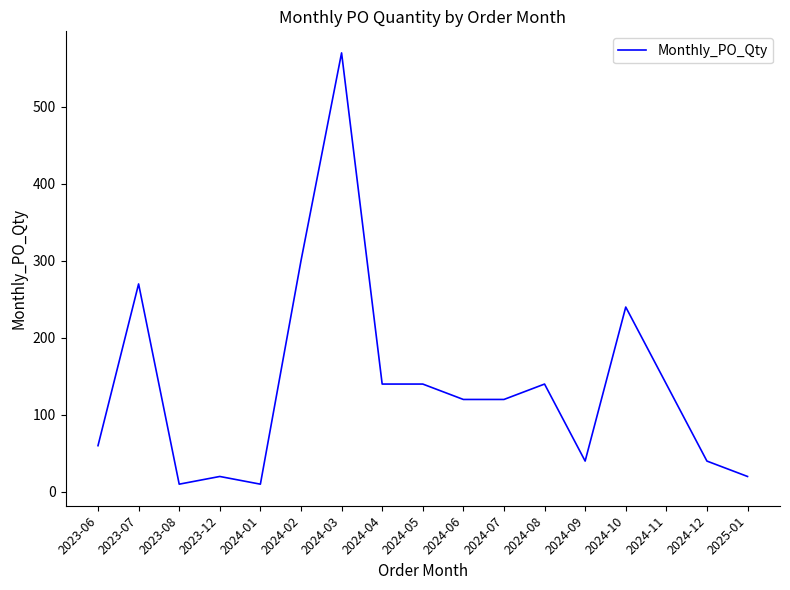

True or false: the data shows 74 at 2024-11.

False